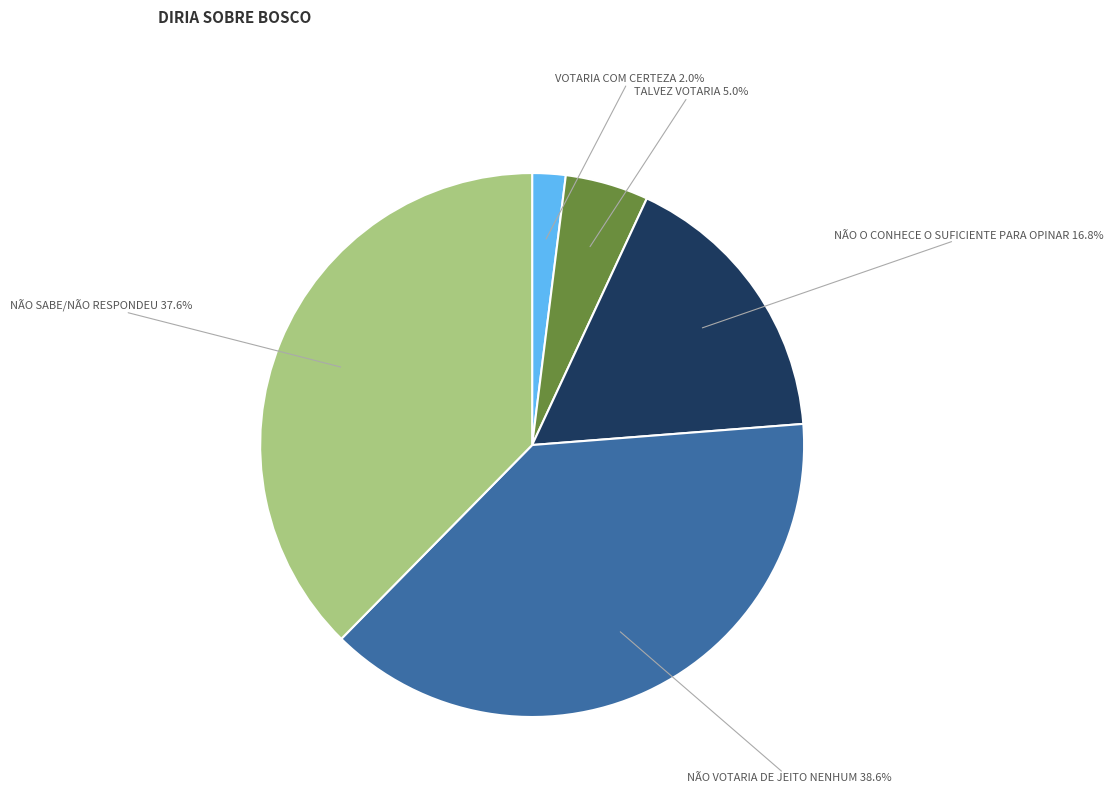

Does NÃO VOTARIA DE JEITO NENHUM represent more than half of the total?

No